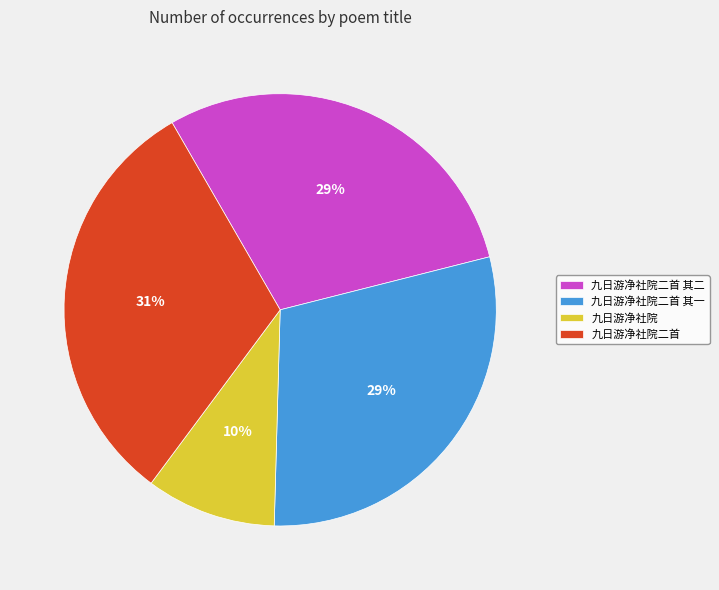

Does 九日游净社院二首 account for over 50% of the chart?

No